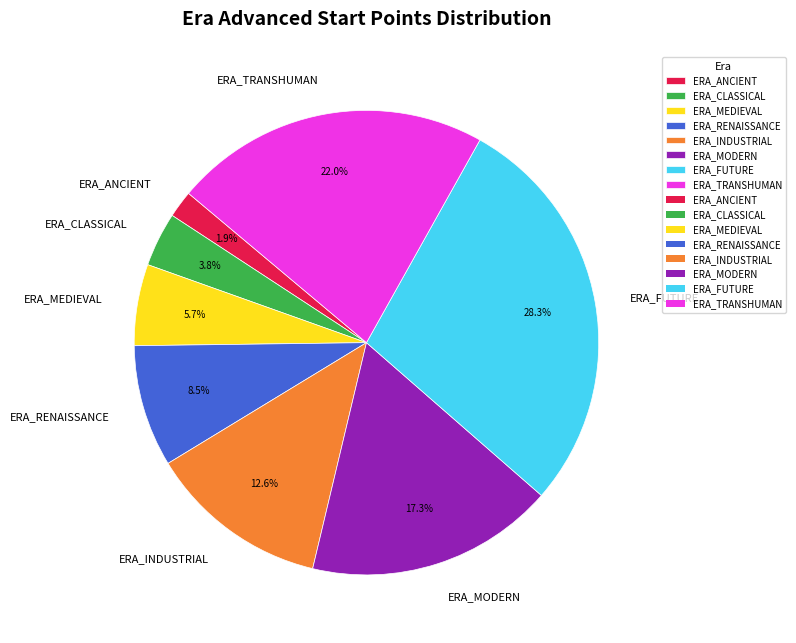

How much of the chart is everything except ERA_FUTURE?

71.7%